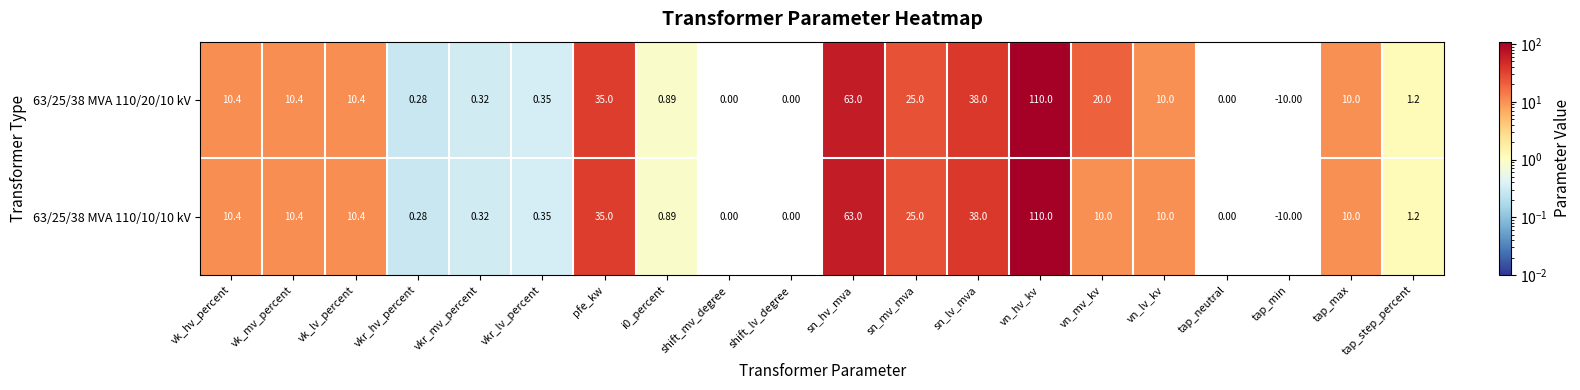

At which category does the chart reach its minimum across all series?

tap_min